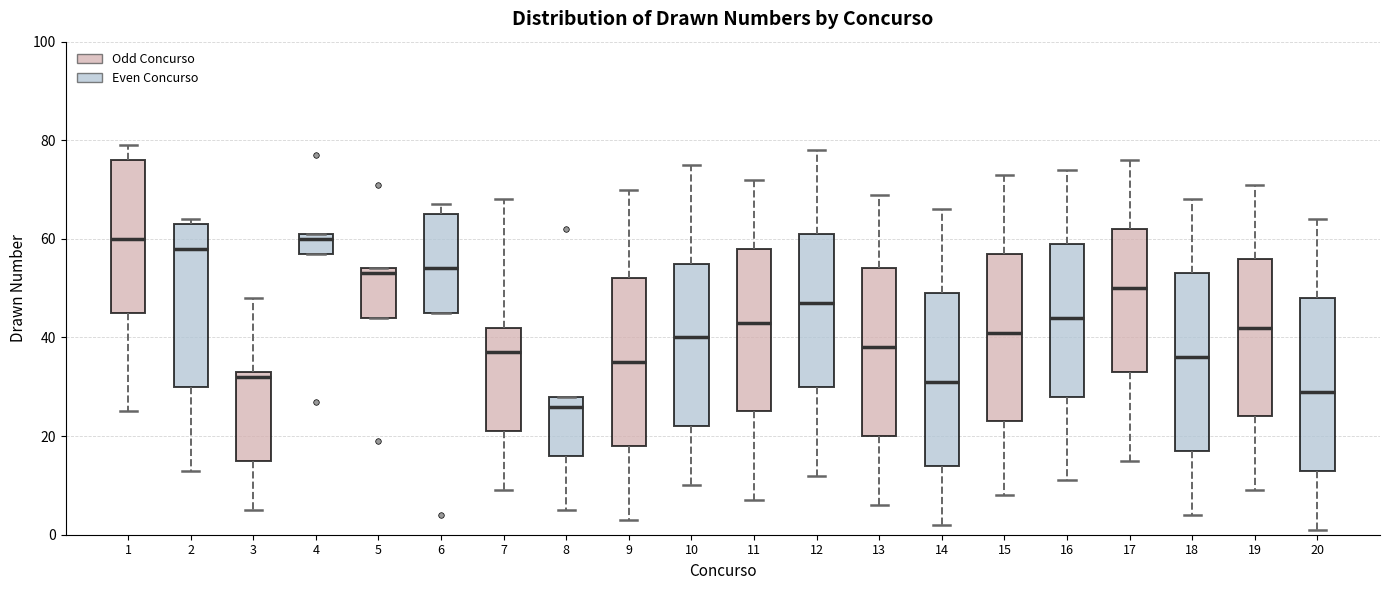

Which box's median line is the lowest?

8